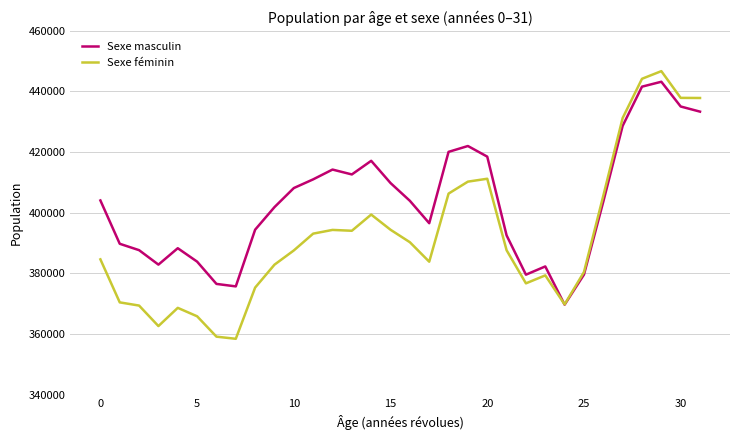

What is the difference between the maximum and minimum values in the Sexe masculin series?

73547